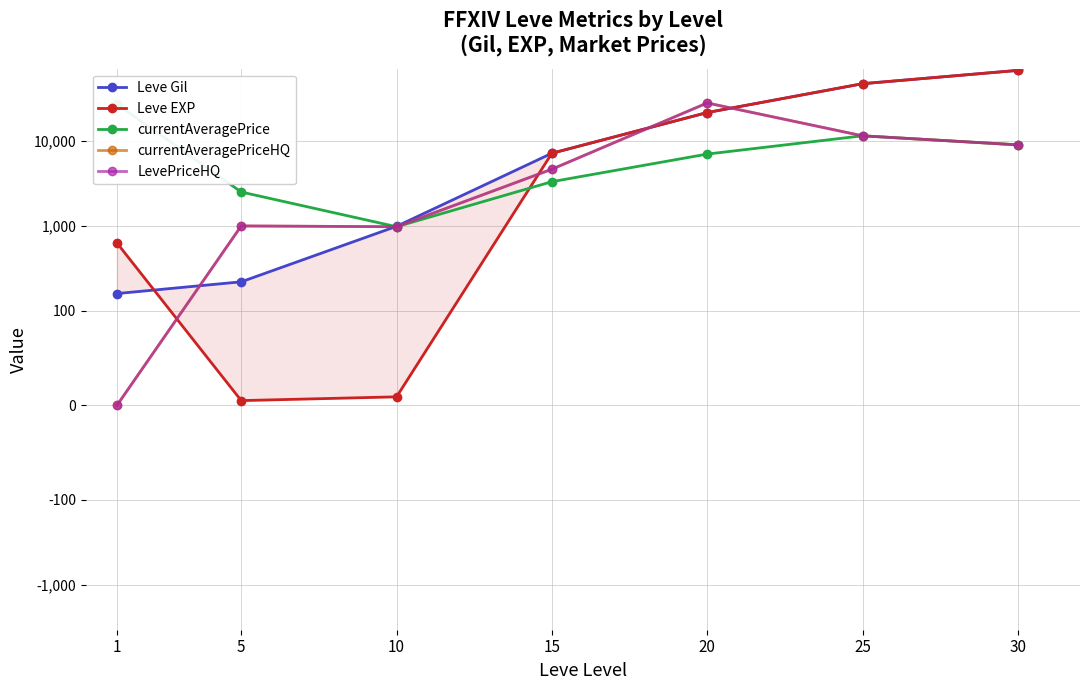

Reading left to right, list all the values displayed in this chart.

Leve Gil: 1=160.0	5=220.0	10=990.0	15=7170.0	20=21600.0	25=47200.0	30=67730.0
Leve EXP: 1=630.0	5=5.0	10=9.0	15=7170.0	20=21600.0	25=47200.0	30=67730.0
currentAveragePrice: 1=27128.0	5=2507.0	10=979.0	15=3318.6	20=7010.1	25=11500.0	30=9000.0
currentAveragePriceHQ: 1=0.0	5=1000.0	10=979.0	15=4652.2	20=28000.0	25=11500.0	30=9000.0
LevePriceHQ: 1=0.0	5=1000.0	10=979.0	15=4652.2	20=28000.0	25=11500.0	30=9000.0